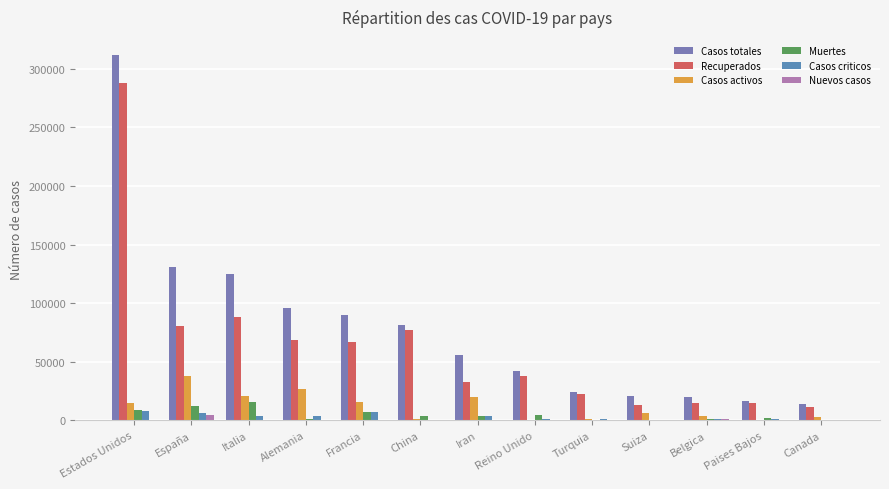

Reading left to right, transcribe all the data shown in this chart.

Casos totales: Estados Unidos=311637	España=130759	Italia=124632	Alemania=96108	Francia=89953	China=81669	Iran=55743	Reino Unido=41903	Turquia=23934	Suiza=20510	Belgica=19691	Paises Bajos=16627	Canada=14018
Recuperados: Estados Unidos=288355	España=80261	Italia=88274	Alemania=68264	Francia=66955	China=76964	Iran=32555	Reino Unido=37455	Turquia=22647	Suiza=13429	Belgica=14493	Paises Bajos=14726	Canada=11182
Casos activos: Estados Unidos=14828	España=38080	Italia=20996	Alemania=26400	Francia=15438	China=964	Iran=19736	Reino Unido=135	Turquia=786	Suiza=6415	Belgica=3751	Paises Bajos=250	Canada=2603
Muertes: Estados Unidos=8454	España=12418	Italia=15362	Alemania=1444	Francia=7560	China=3329	Iran=3452	Reino Unido=4313	Turquia=501	Suiza=666	Belgica=1447	Paises Bajos=1651	Canada=233
Casos criticos: Estados Unidos=8206	España=6532	Italia=3994	Alemania=3936	Francia=6838	China=295	Iran=4103	Reino Unido=1559	Turquia=1311	Suiza=391	Belgica=1261	Paises Bajos=1360	Canada=426
Nuevos casos: Estados Unidos=280	España=4591	Italia=0	Alemania=16	Francia=0	China=30	Iran=0	Reino Unido=0	Turquia=0	Suiza=5	Belgica=1260	Paises Bajos=0	Canada=106